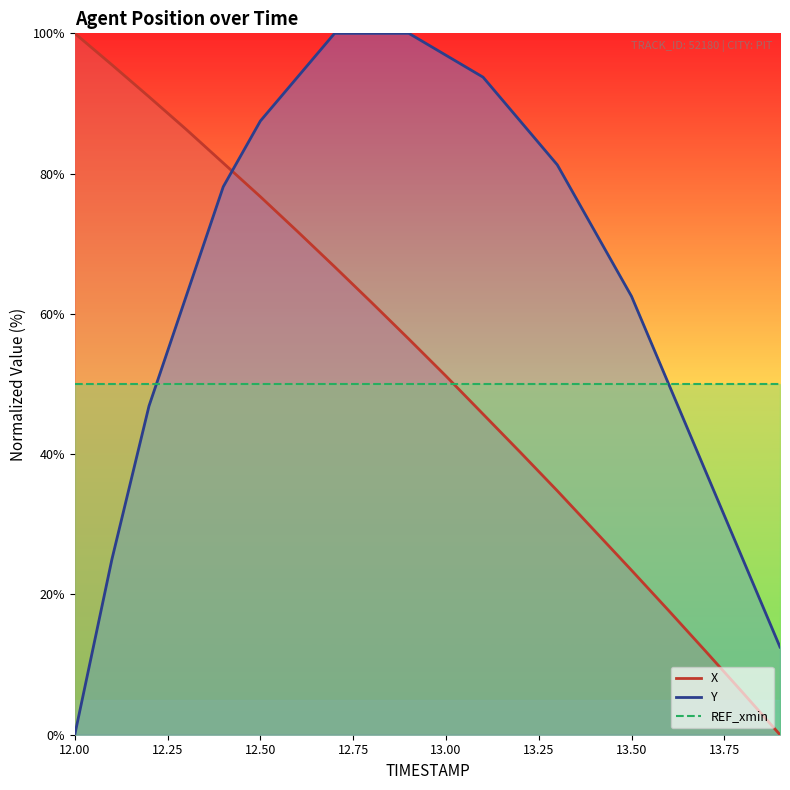

Which label corresponds to the smallest value in the chart?

13.9